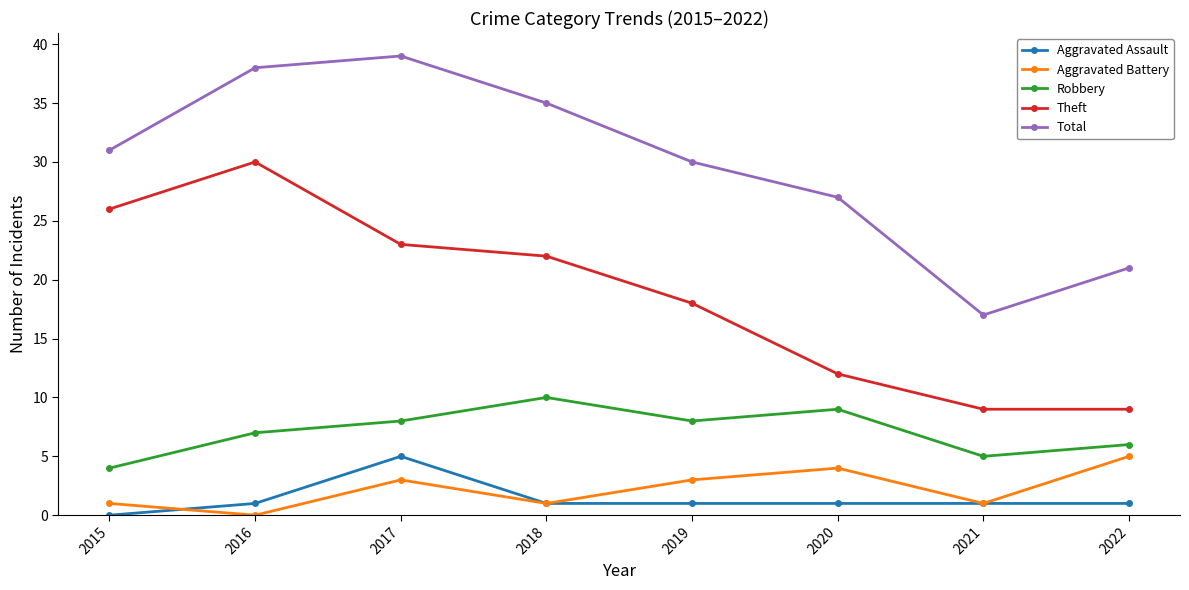

Which category has the lowest value in the Total series?

2021